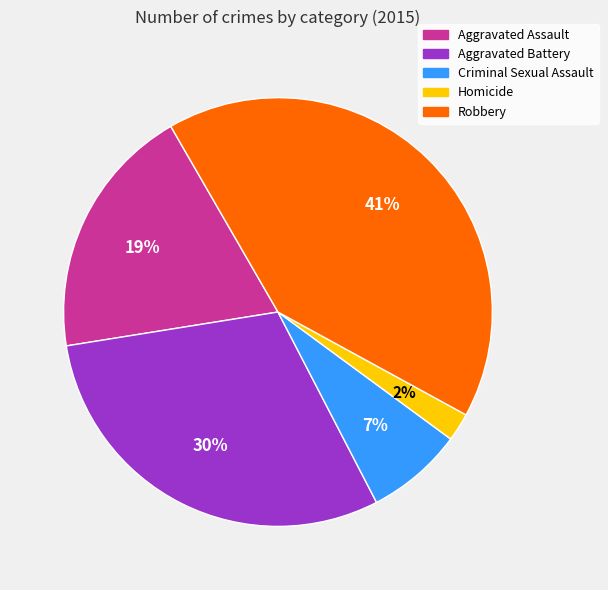

The Aggravated Battery slice represents 36% of the pie. True or false?

False